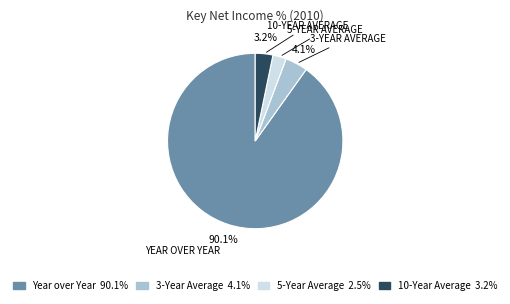

Is it true that 5-Year Average is 2% of the pie?

True